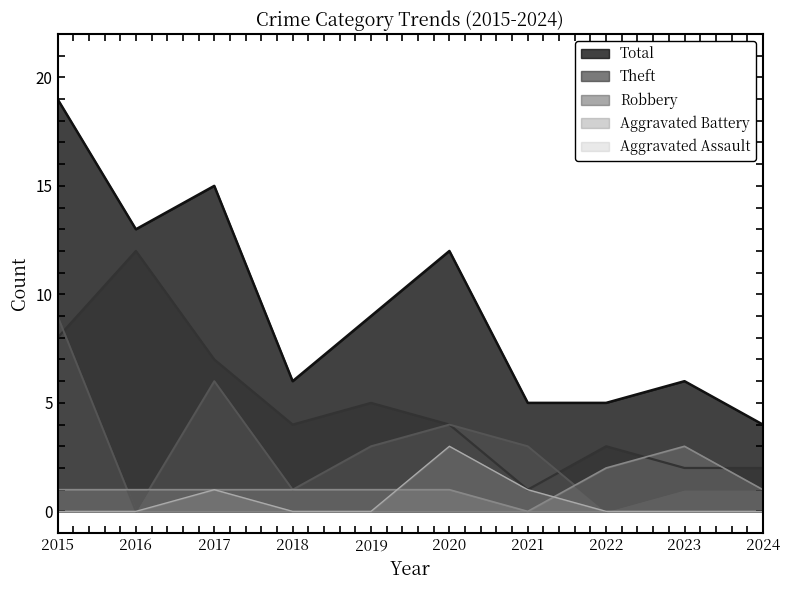

What are all the series names shown in the legend?

Total, Theft, Robbery, Aggravated Battery, Aggravated Assault